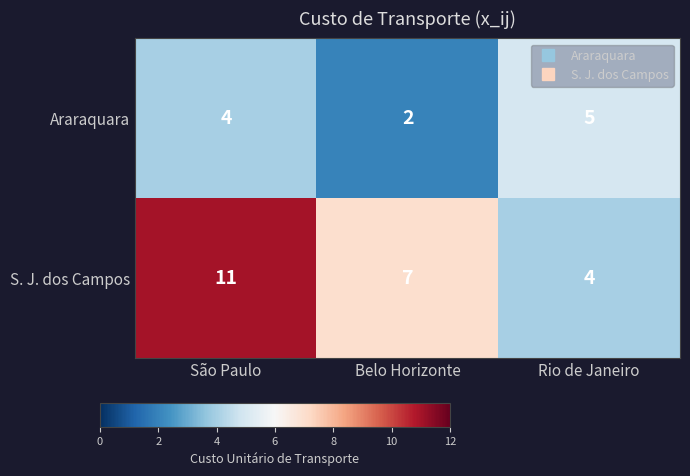

What is the average value of the Araraquara series?

4